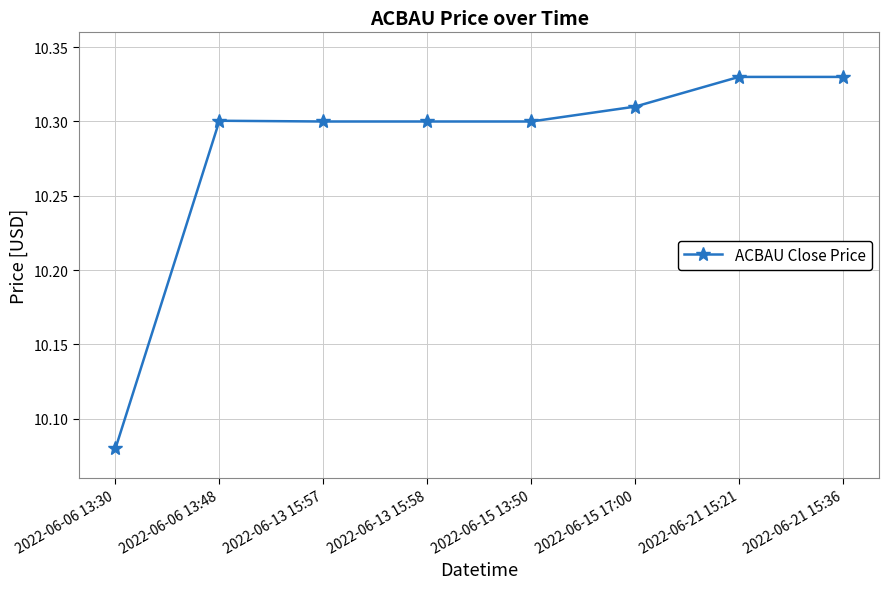

Where is the data nearest to the value 10?

2022-06-06 13:30